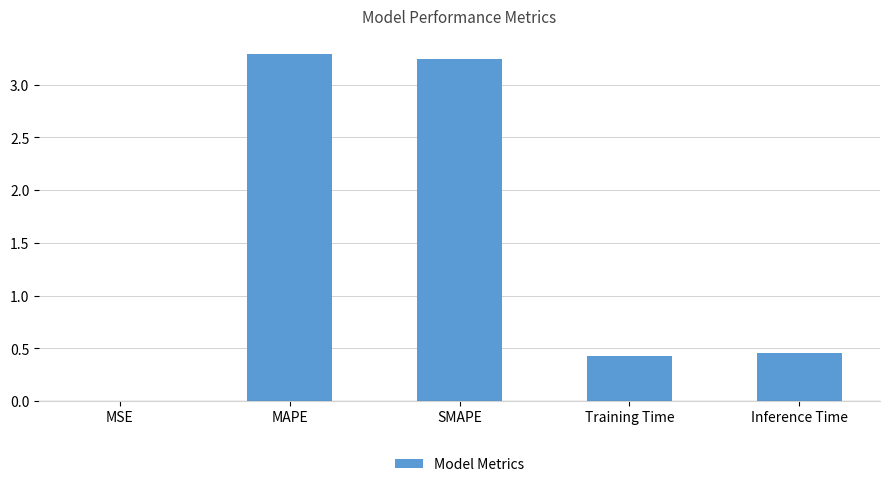

Does the chart contain stacked bars?

No